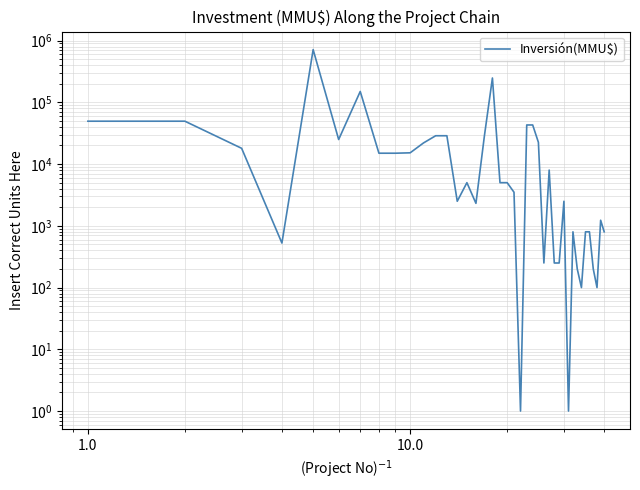

How many points are higher than both their immediate neighbors (excluding endpoints)?

8